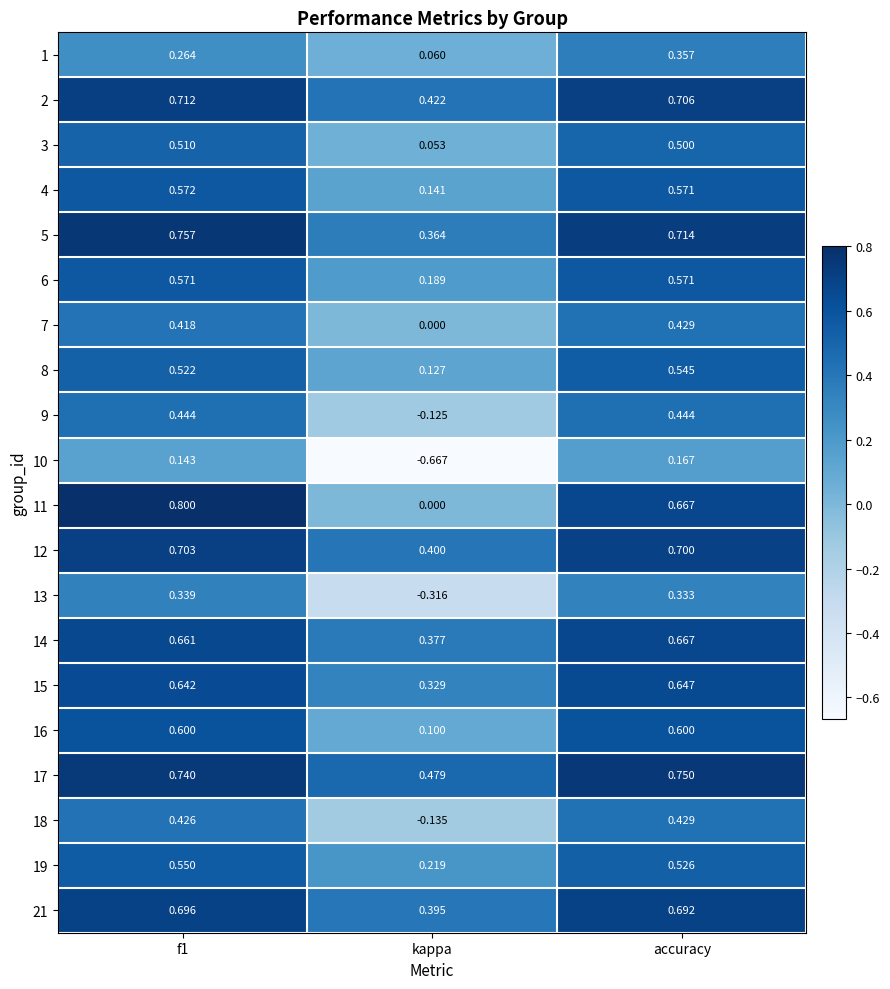

At which label is 17 closest to 0?

kappa